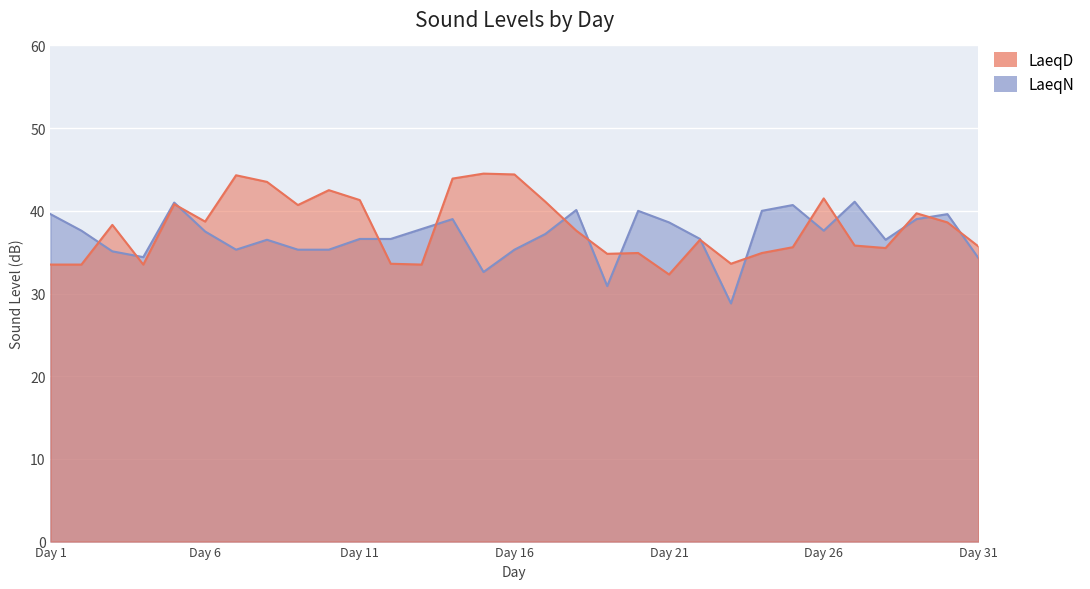

The LaeqN series shows 39.0 at 29. True or false?

True